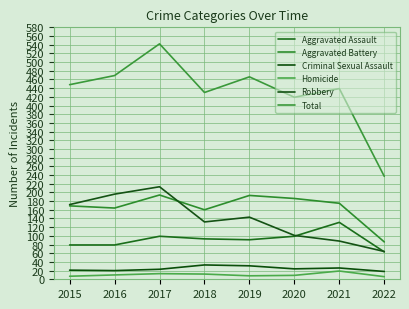

List the labels in order of Robbery value, largest first.

2017, 2016, 2015, 2019, 2018, 2020, 2021, 2022